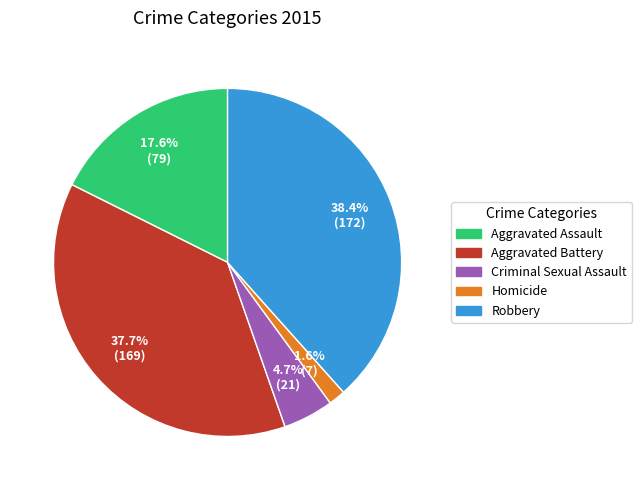

Is the sum of Aggravated Battery and Homicide greater than half?

No